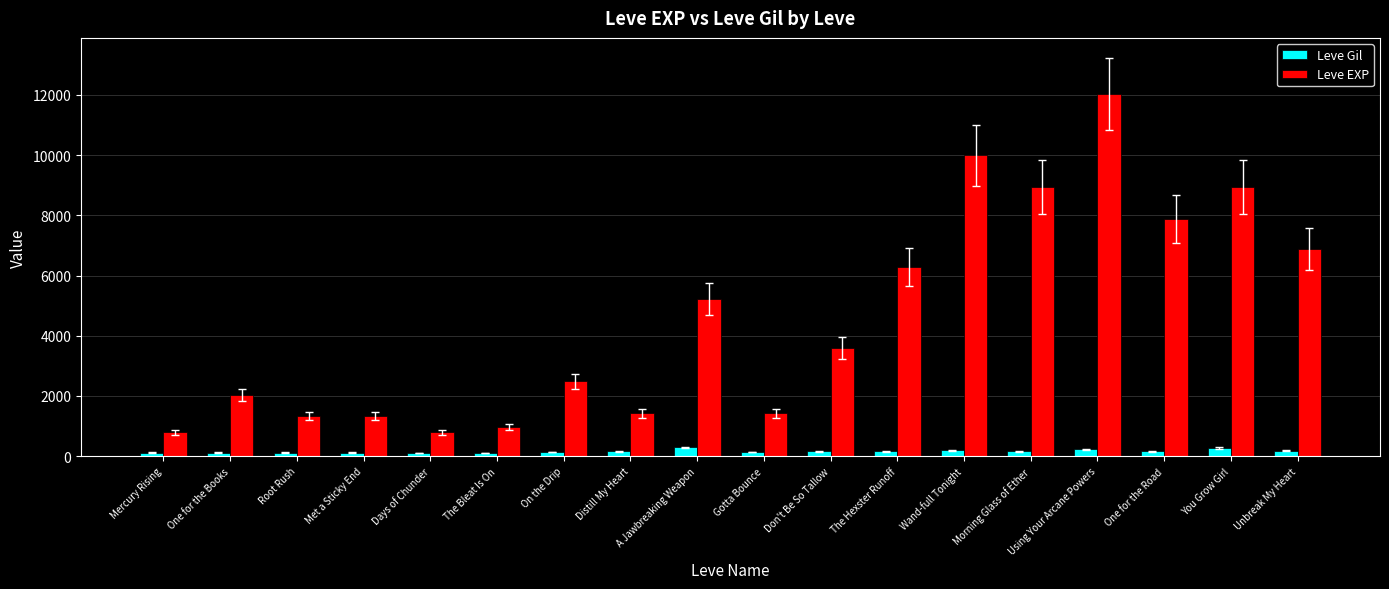

True or false: Leve EXP has a value of 1234 at Mercury Rising.

False